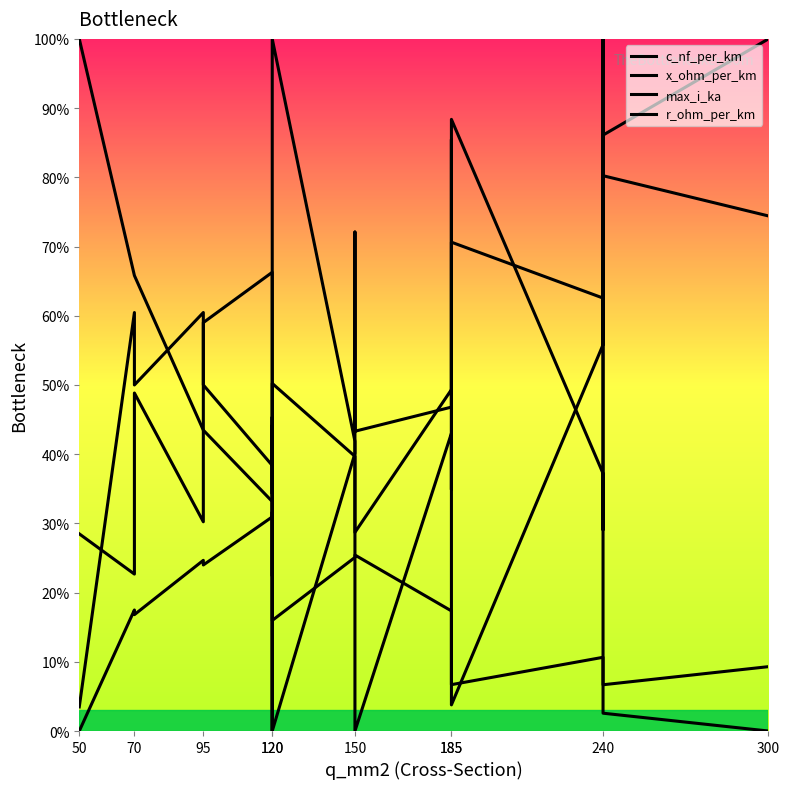

In max_i_ka, how many points are higher than both neighbors (excluding endpoints)?

6